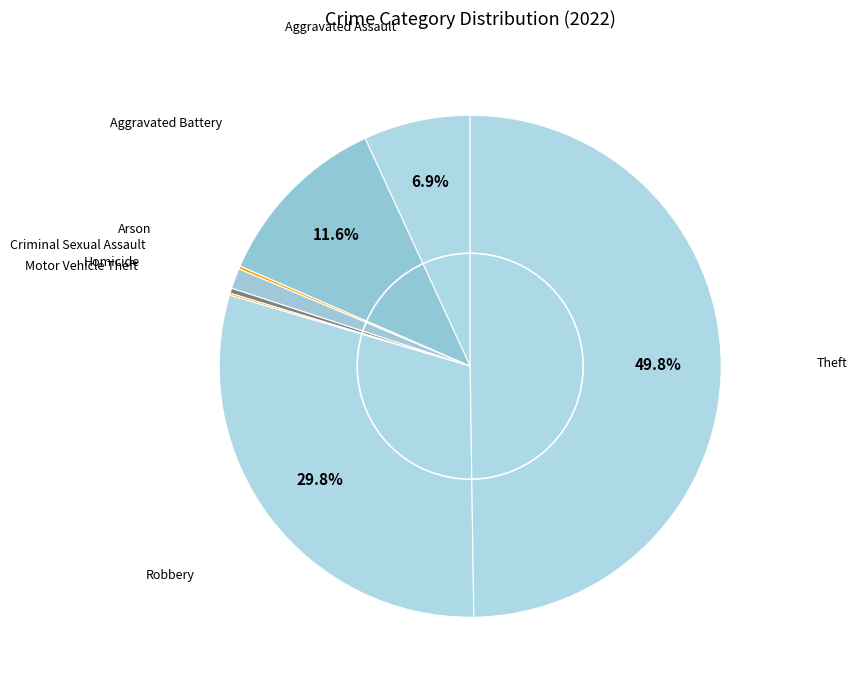

Which slice is the largest?

Theft